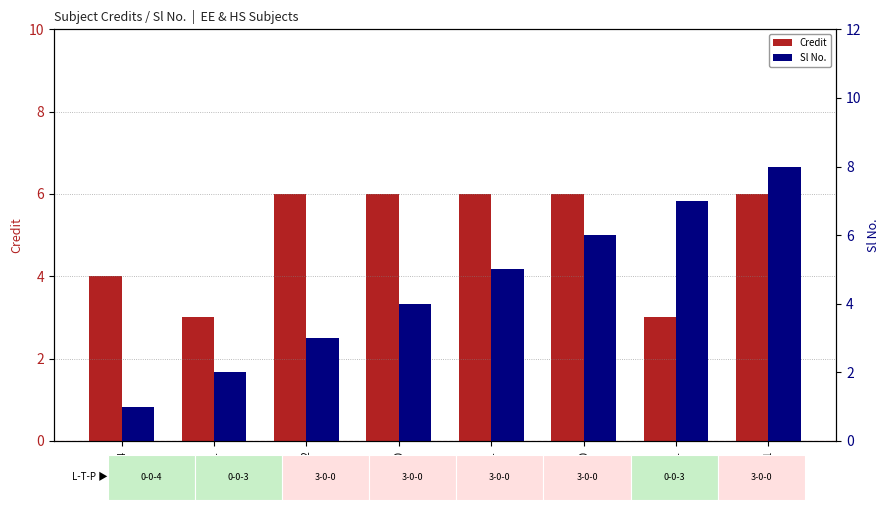

Reading right to left, what are all the values shown in this chart?

Credit: 6	3	6	6	6	6	3	4
Sl No.: 8	7	6	5	4	3	2	1